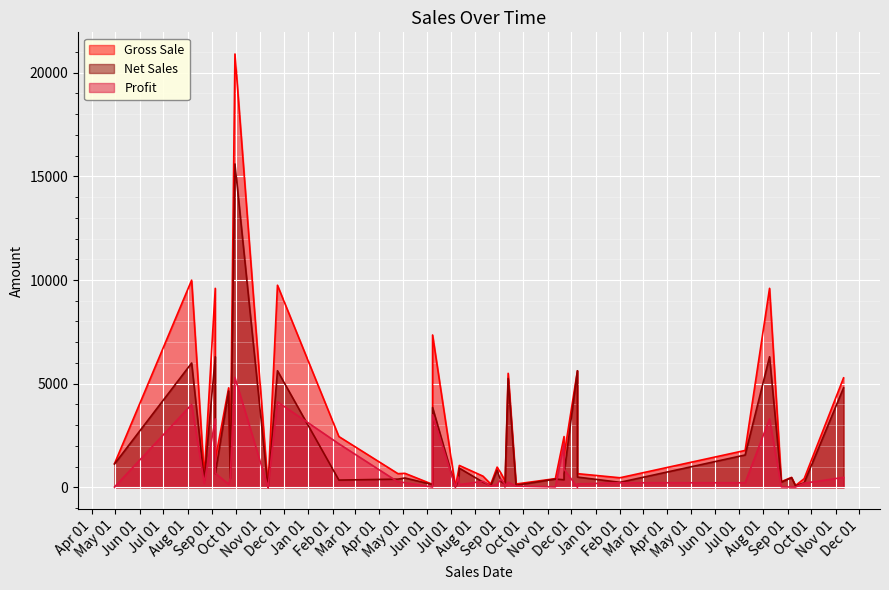

List the series in order of their overall mean, highest first.

Gross Sale, Net Sales, Profit